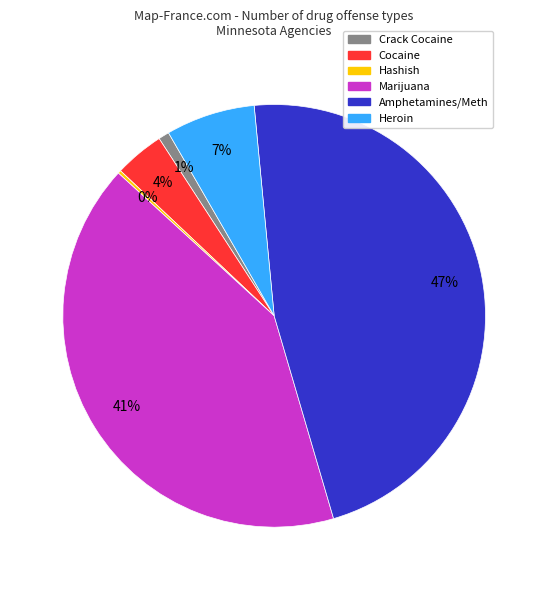

Is there any slice that represents more than half of the pie?

No